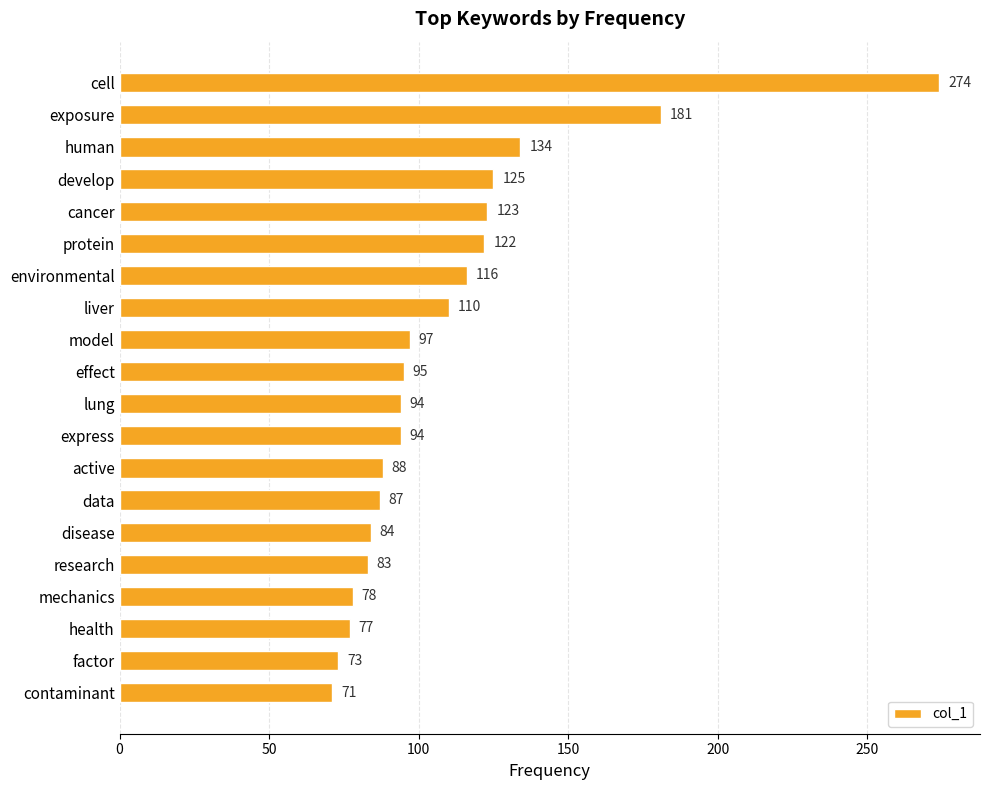

What is the sum of all values?

2206